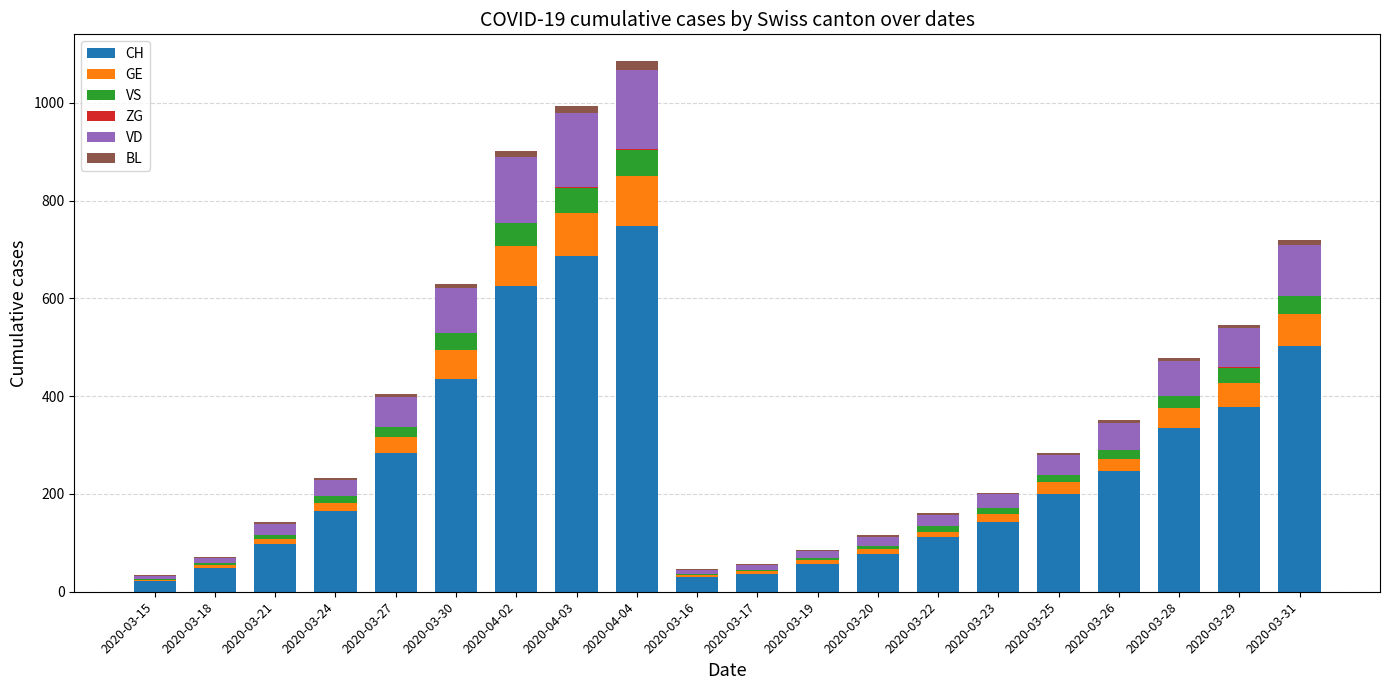

The value of CH at 2020-04-03 is 686. True or false?

True